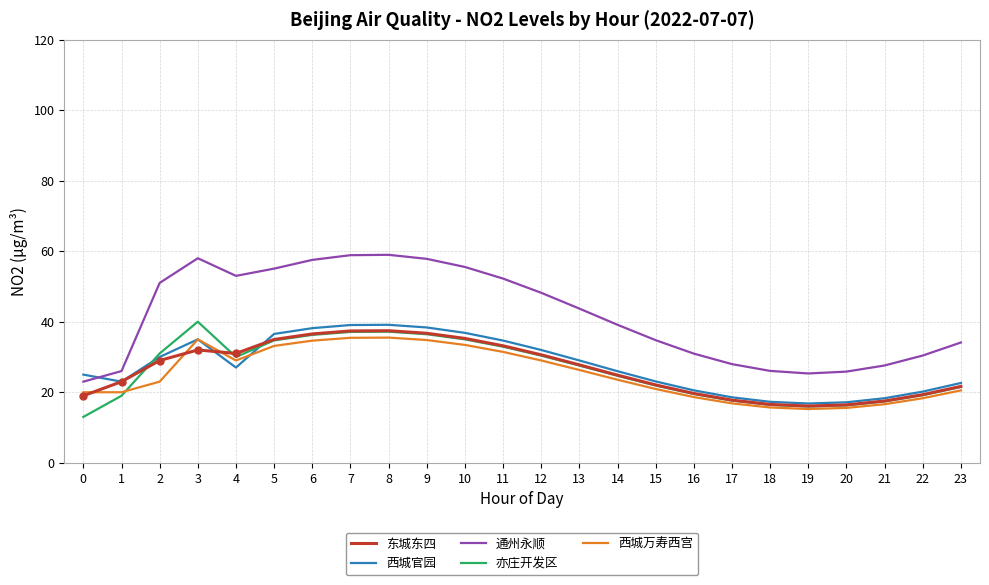

Between which two adjacent categories do 通州永顺 and 西城官园 first intersect?

0 and 1